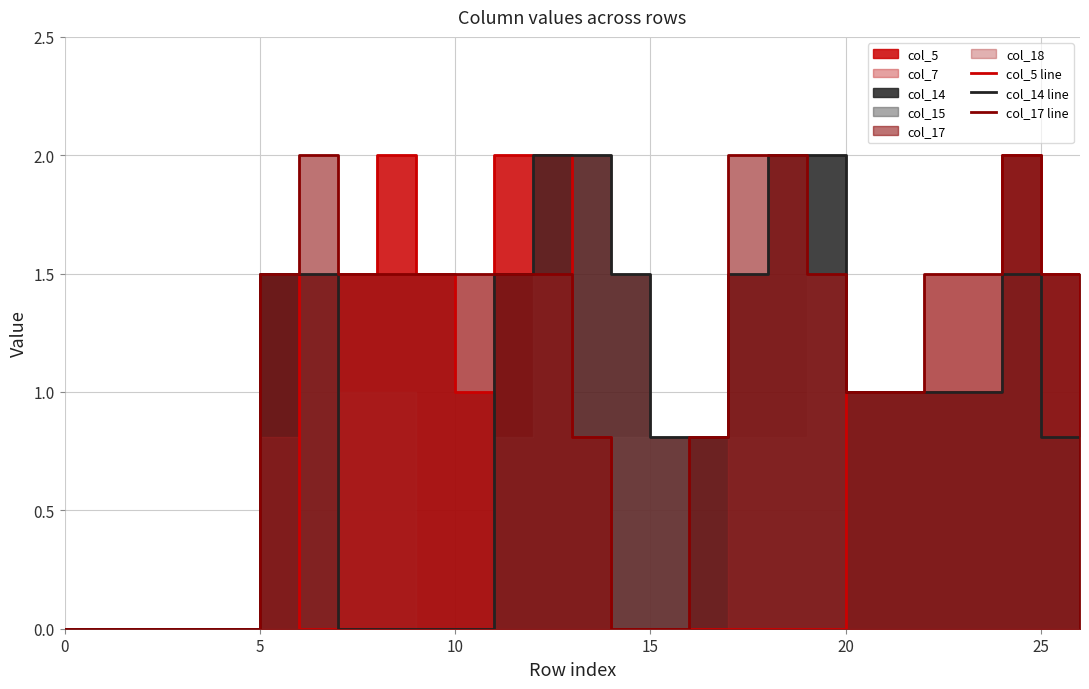

The col_14 line series shows 2.6 at 17. True or false?

False